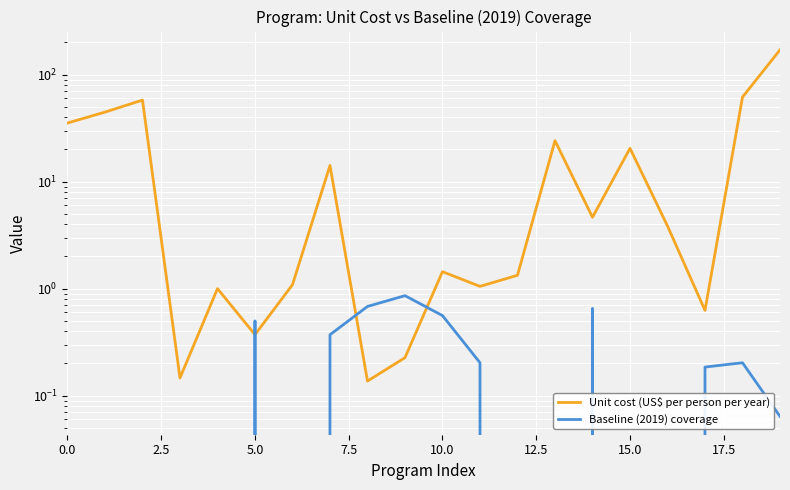

In Unit cost (US$ per person per year), how many points are lower than both neighbors (excluding endpoints)?

6